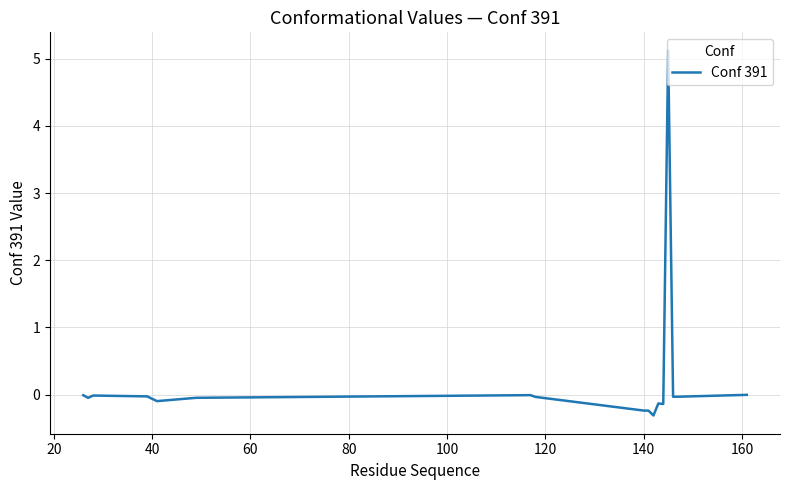

What is the difference between the maximum and minimum values?

5.4